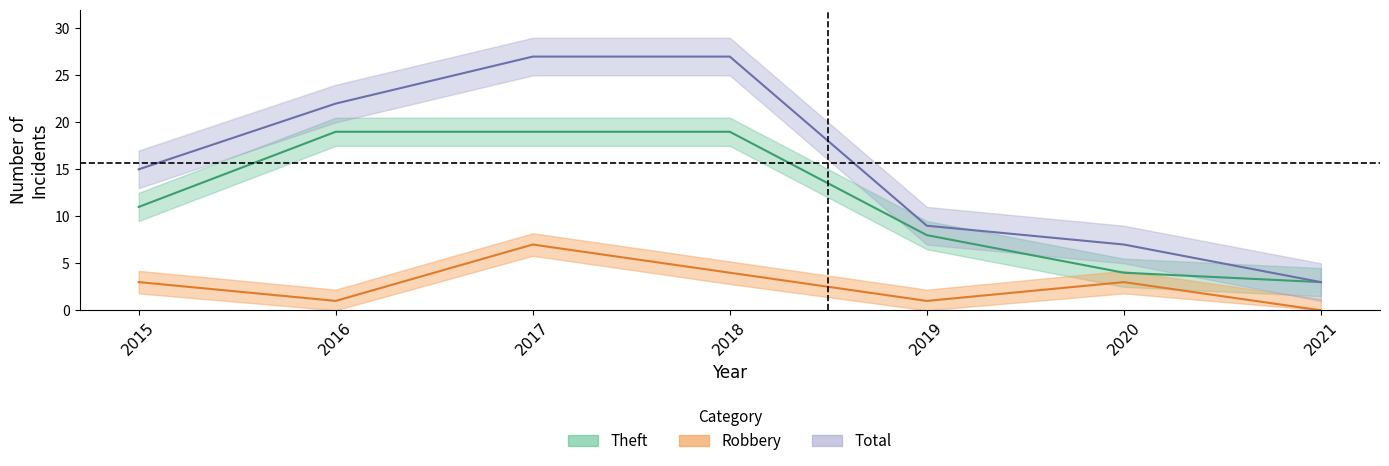

How many data points in Robbery are above 3?

2